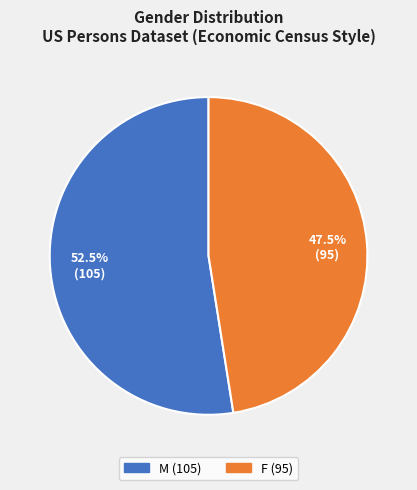

Which category has the smallest portion of the pie?

F